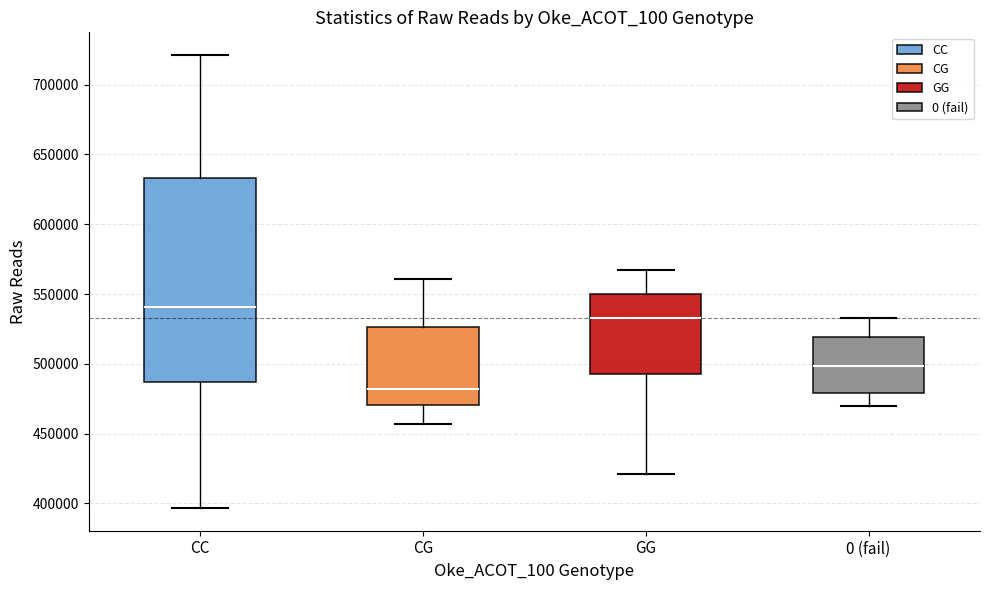

Reading left to right, read every box against the y-axis: the position of its median line, the range the box covers, and the ends of its whiskers. The values are not printed on the chart, so give them approximately, as read against the axis.

CC: median 540000, box 485000 to 635000, whiskers 395000 to 720000
CG: median 480000, box 470000 to 525000, whiskers 455000 to 560000
GG: median 535000, box 490000 to 550000, whiskers 420000 to 565000
0 (fail): median 500000, box 480000 to 520000, whiskers 470000 to 535000